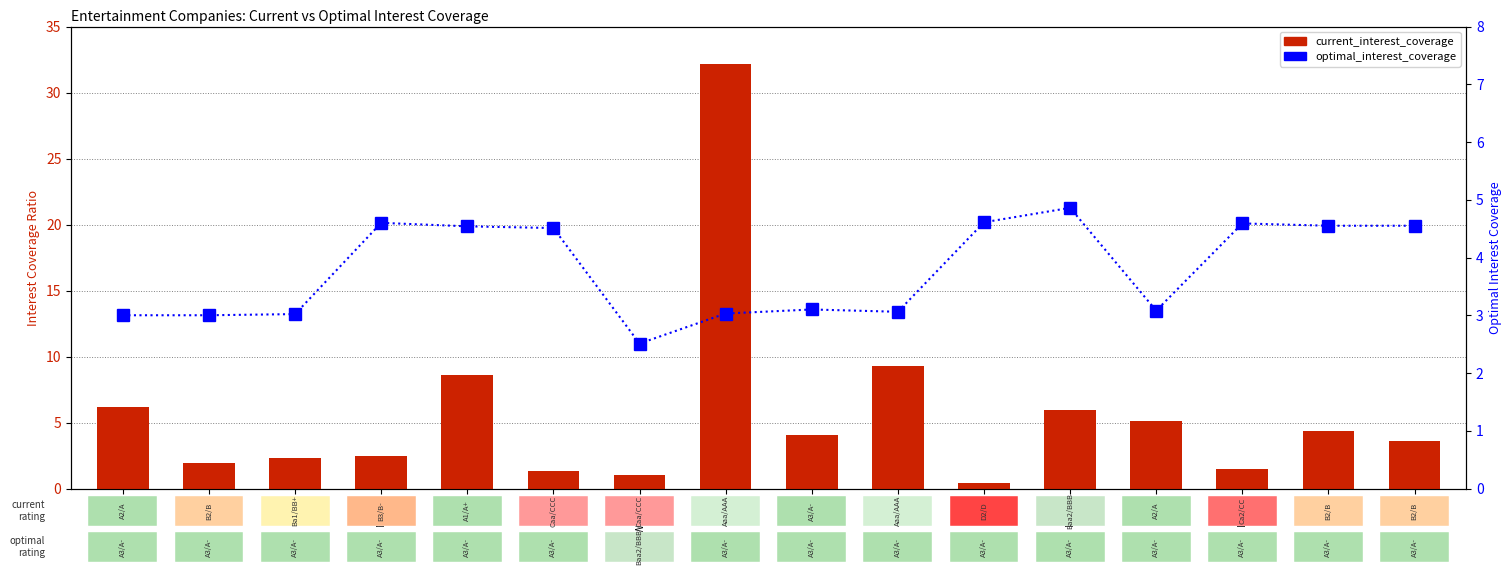

The value of optimal_interest_coverage at LYV is 4.2. True or false?

False